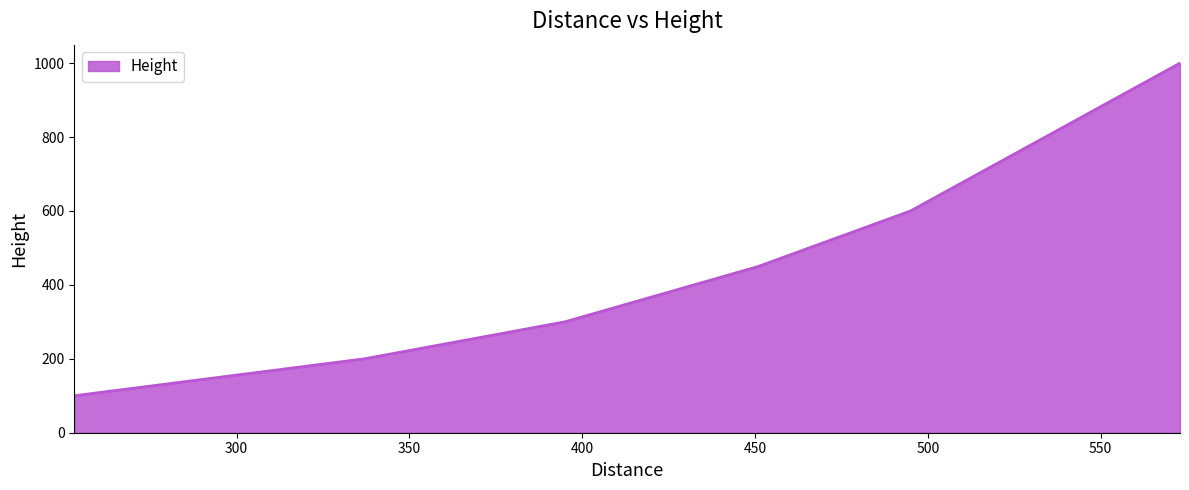

True or false: the data has more than 2 interior local peaks.

False